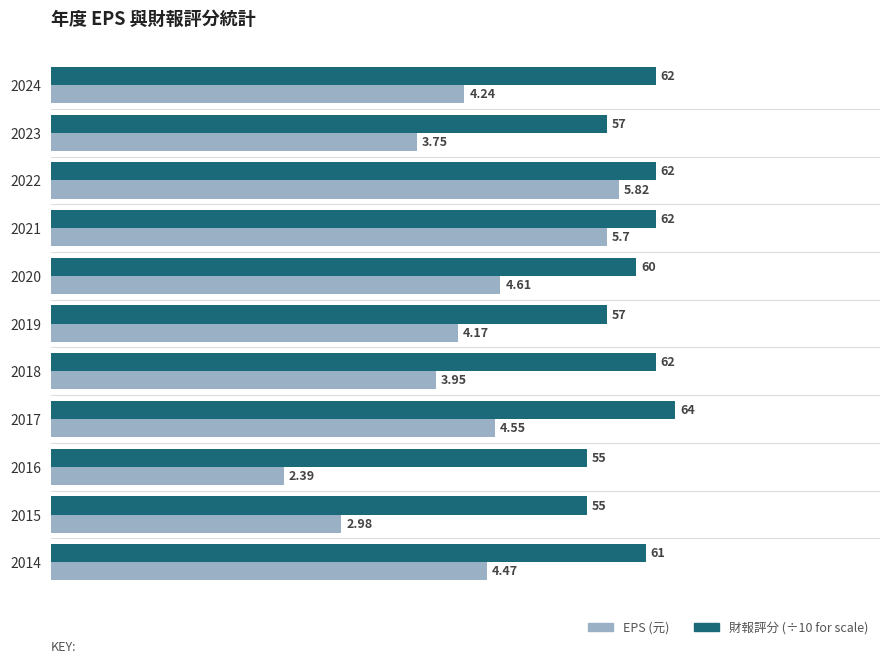

Count the number of data series in this chart.

2